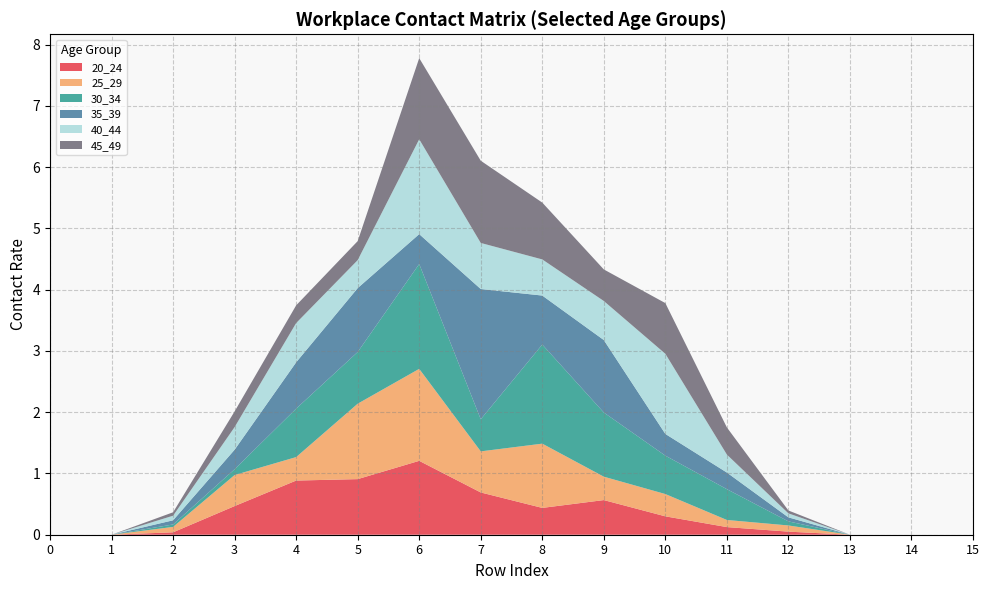

Reading right to left, transcribe all the data shown in this chart.

20_24: 0.0	0.0	0.0	0.1	0.1	0.3	0.6	0.4	0.7	1.2	0.9	0.9	0.5	0.0	0.0	0.0
25_29: 0.0	0.0	0.0	0.1	0.1	0.4	0.4	1.0	0.7	1.5	1.2	0.4	0.5	0.1	0.0	0.0
30_34: 0.0	0.0	0.0	0.1	0.5	0.6	1.0	1.6	0.5	1.7	0.8	0.8	0.1	0.0	0.0	0.0
35_39: 0.0	0.0	0.0	0.1	0.3	0.4	1.2	0.8	2.1	0.5	1.0	0.8	0.3	0.1	0.0	0.0
40_44: 0.0	0.0	0.0	0.1	0.3	1.3	0.6	0.6	0.8	1.5	0.5	0.6	0.4	0.1	0.0	0.0
45_49: 0.0	0.0	0.0	0.0	0.4	0.8	0.5	0.9	1.3	1.3	0.3	0.3	0.3	0.1	0.0	0.0